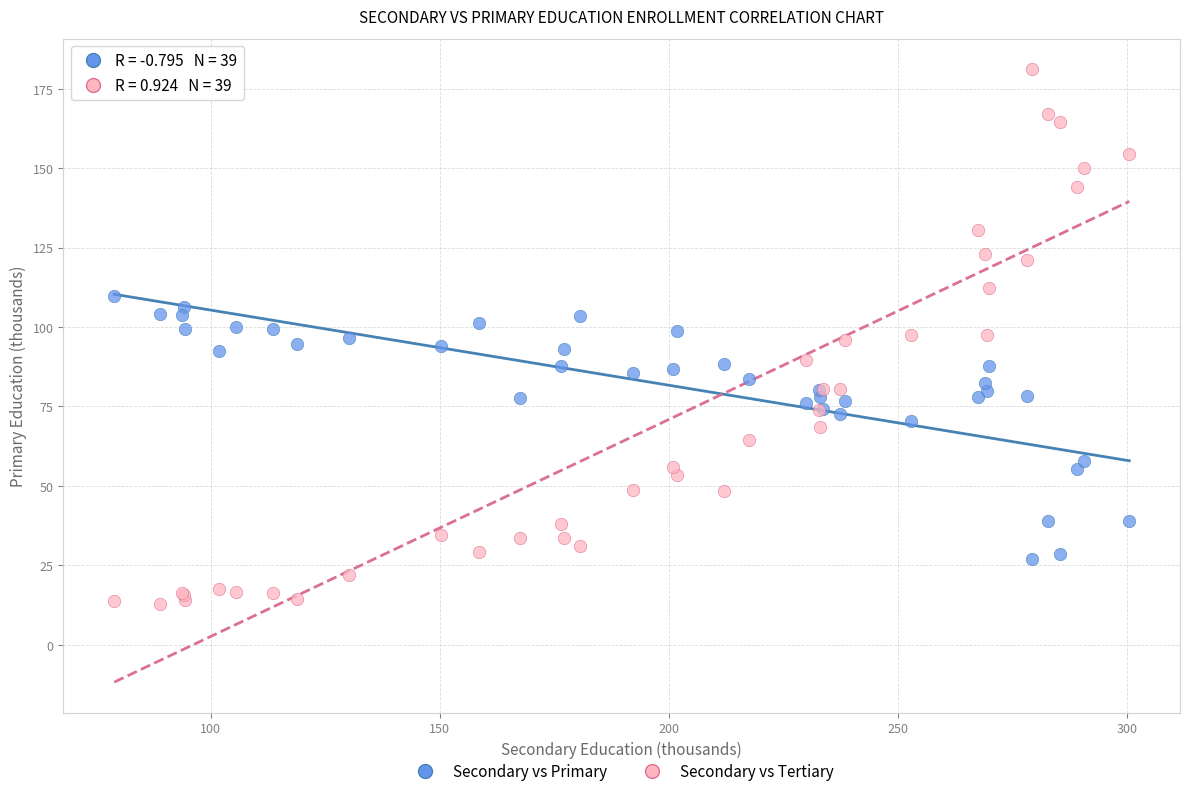

Which series has the widest spread of Y values?

Secondary vs Tertiary